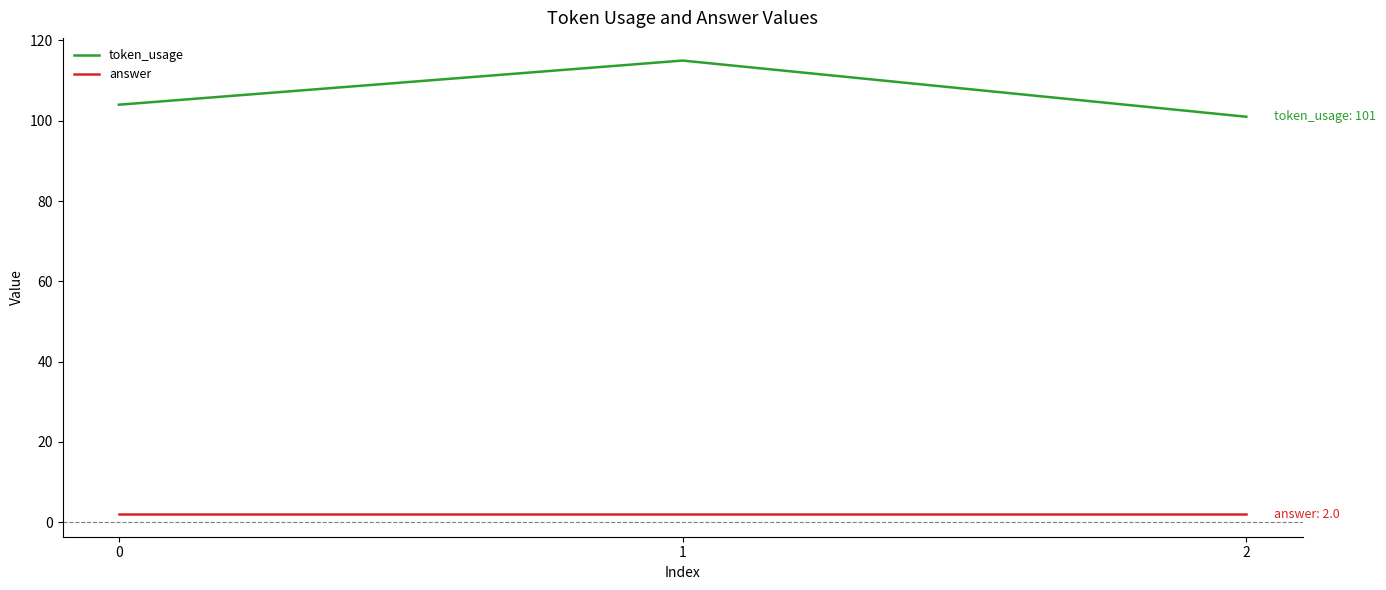

At 1, list the series in order from smallest to largest.

answer, token_usage